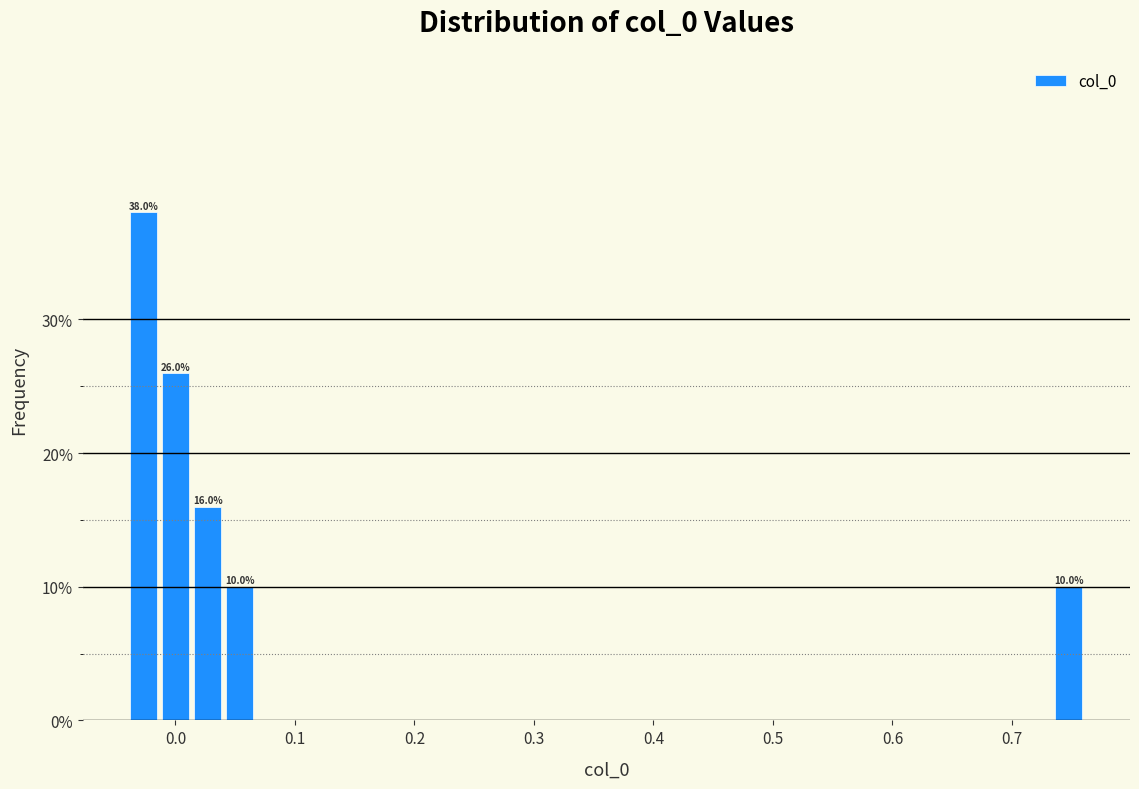

Read against the x-axis, roughly where is the centre of the tallest bar?

-0.03